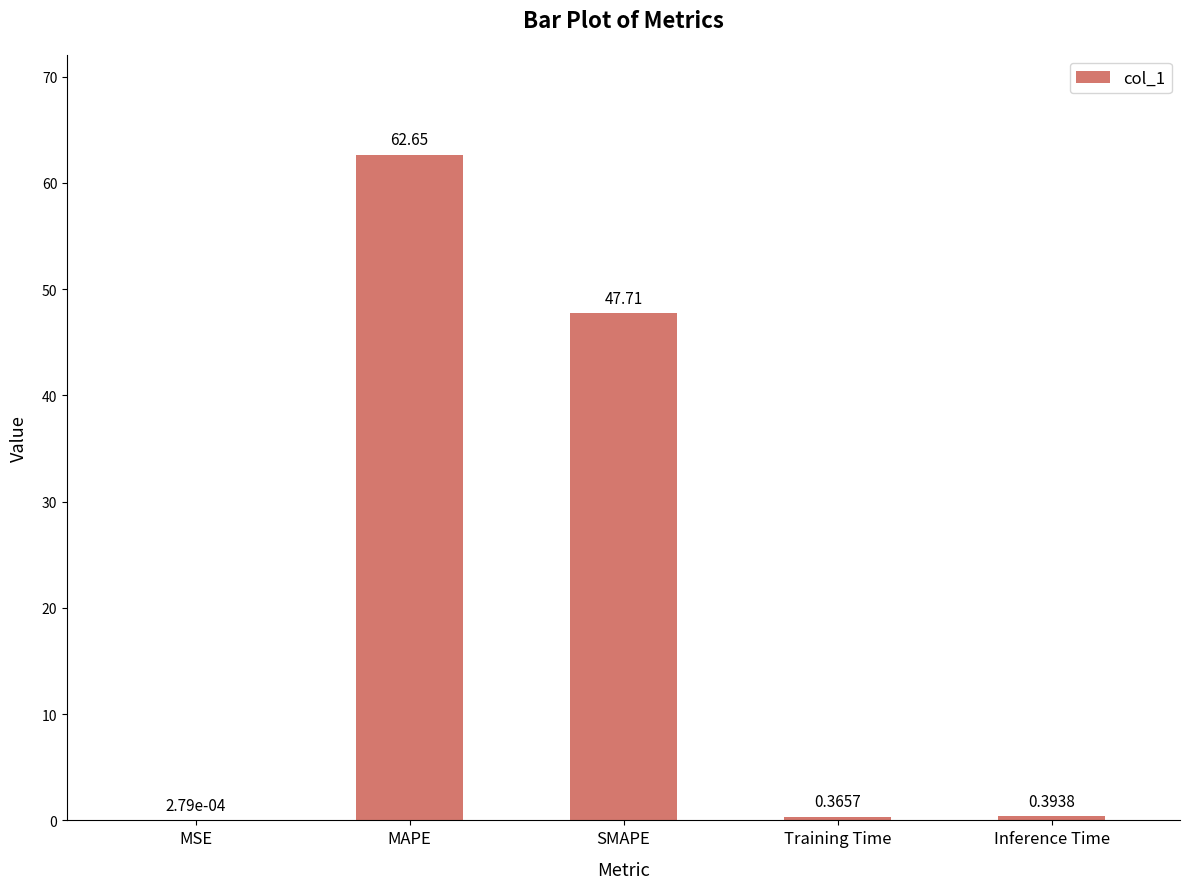

What is the change in value from SMAPE to Training Time?

-47.3